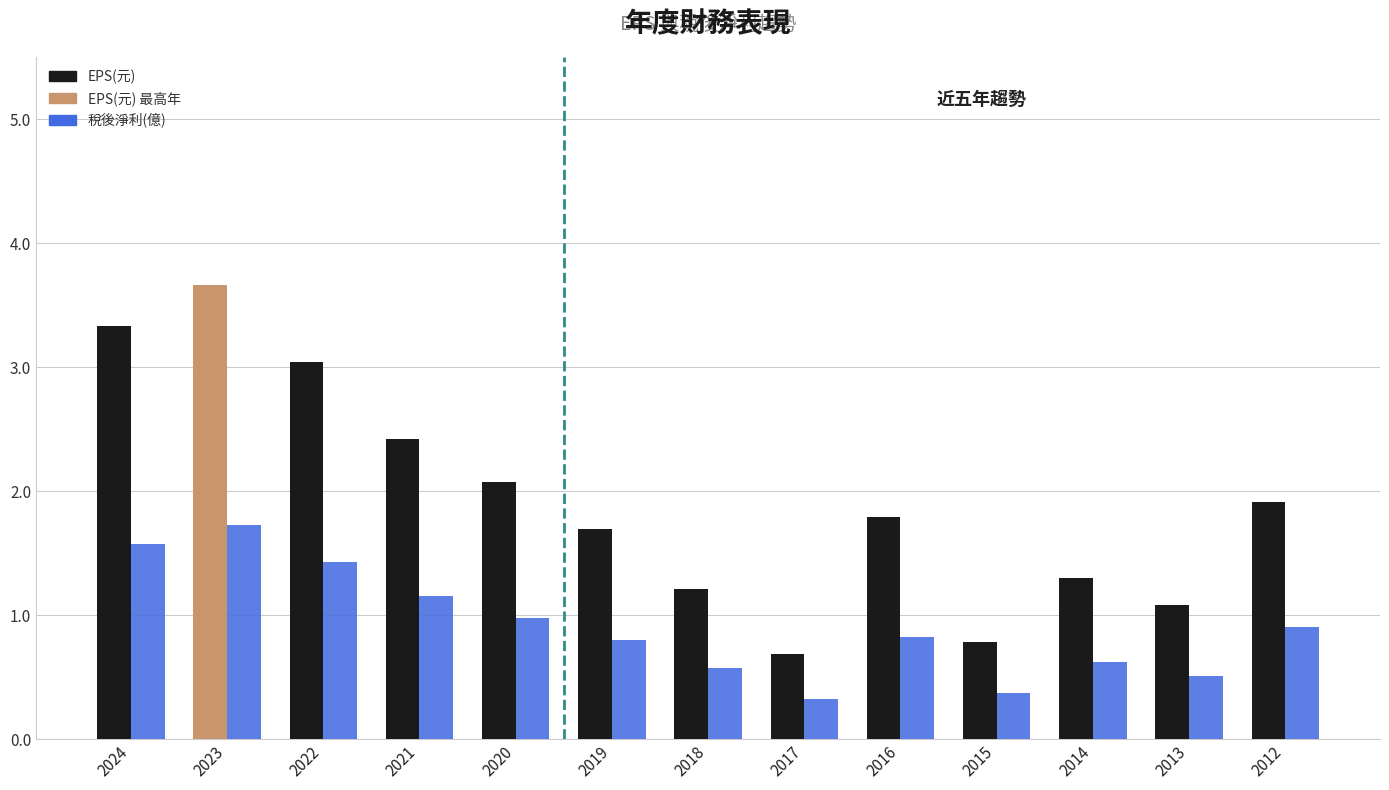

Rank the categories by EPS(元) value from highest to lowest.

2023, 2024, 2022, 2021, 2020, 2012, 2016, 2019, 2014, 2018, 2013, 2015, 2017